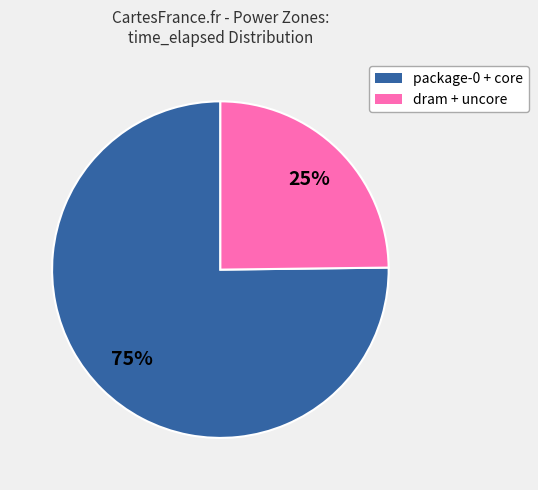

Rank the categories by value from lowest to highest.

dram + uncore, package-0 + core